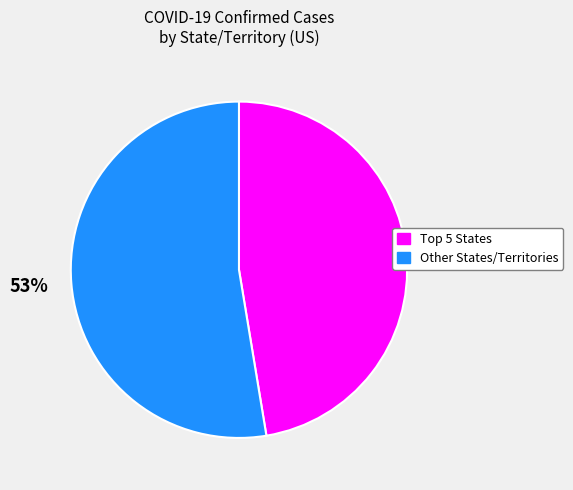

Is there a majority slice in this chart?

Yes